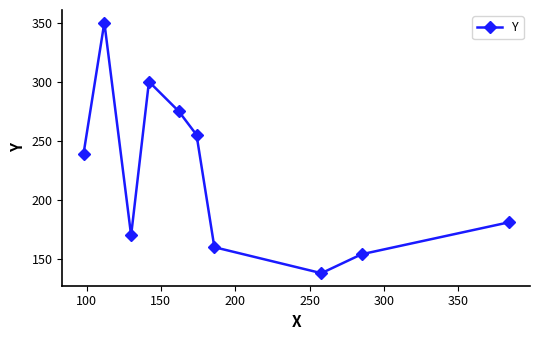

What is the value of the 3rd point from the left?

170